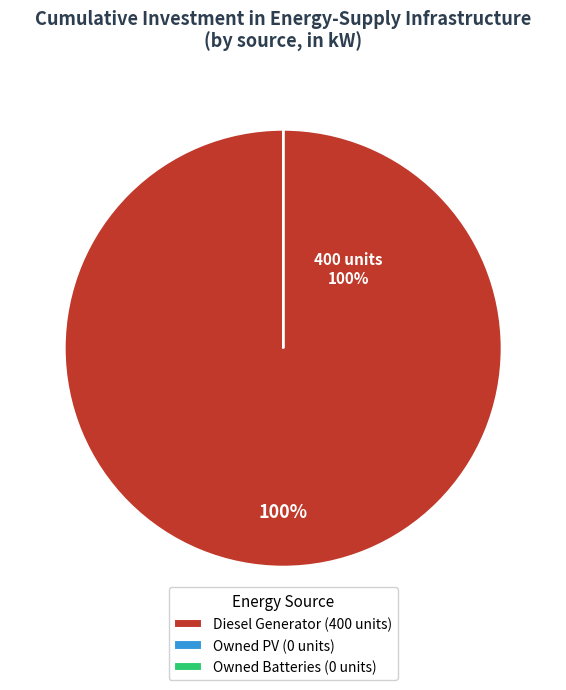

To the nearest percent, what is the average slice percentage?

33%